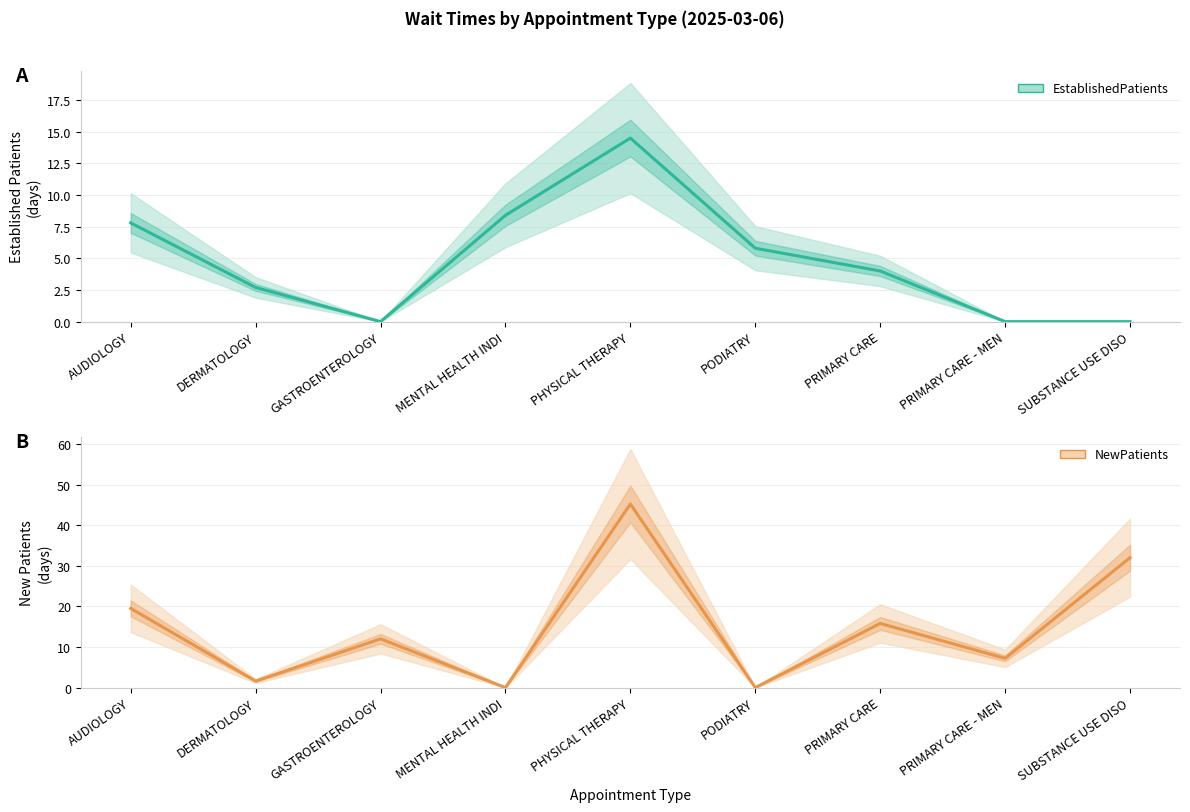

How many series are shown in this chart?

2